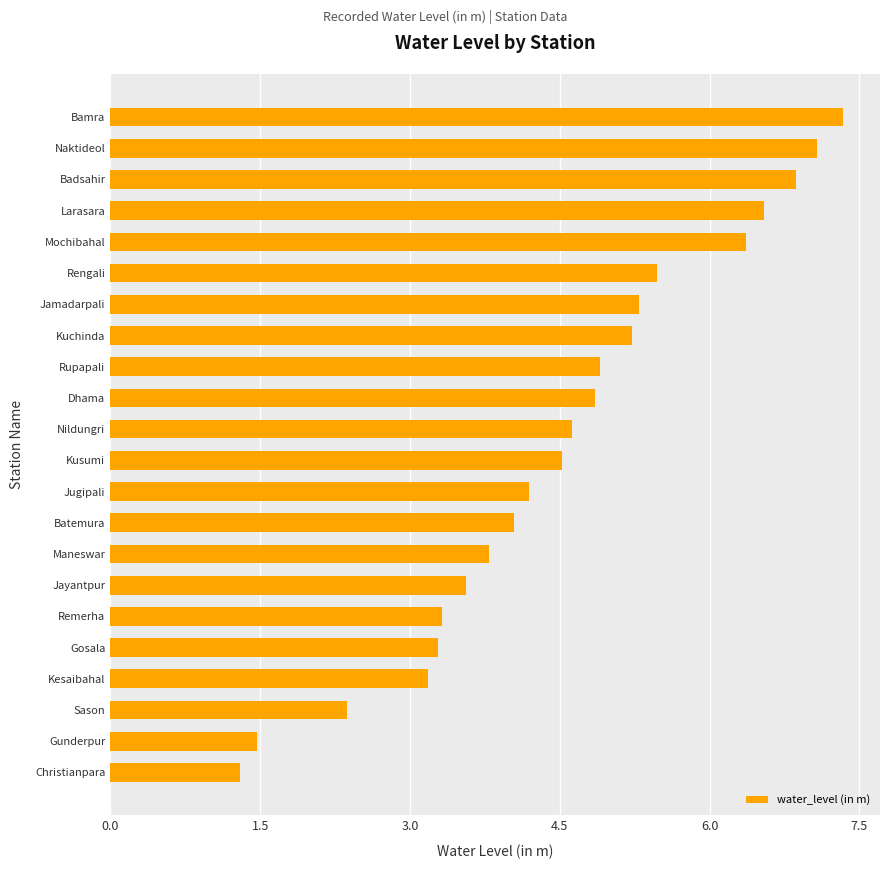

What is the smallest value displayed?

1.3